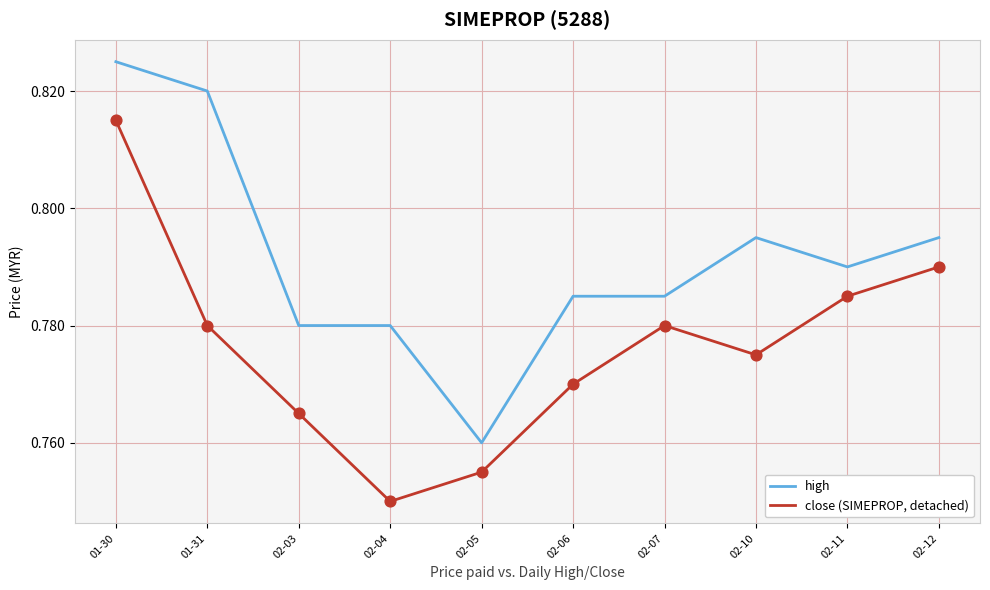

At how many categories does at least one series exceed 0?

10